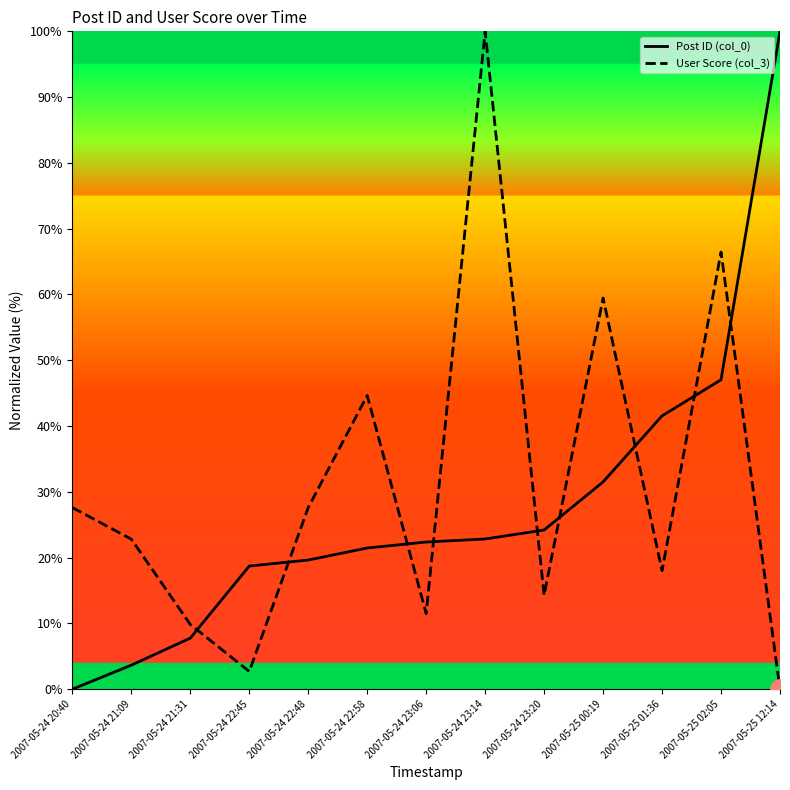

Between which two adjacent categories do User Score (col_3) and Post ID (col_0) first intersect?

2007-05-24 21:31 and 2007-05-24 22:45